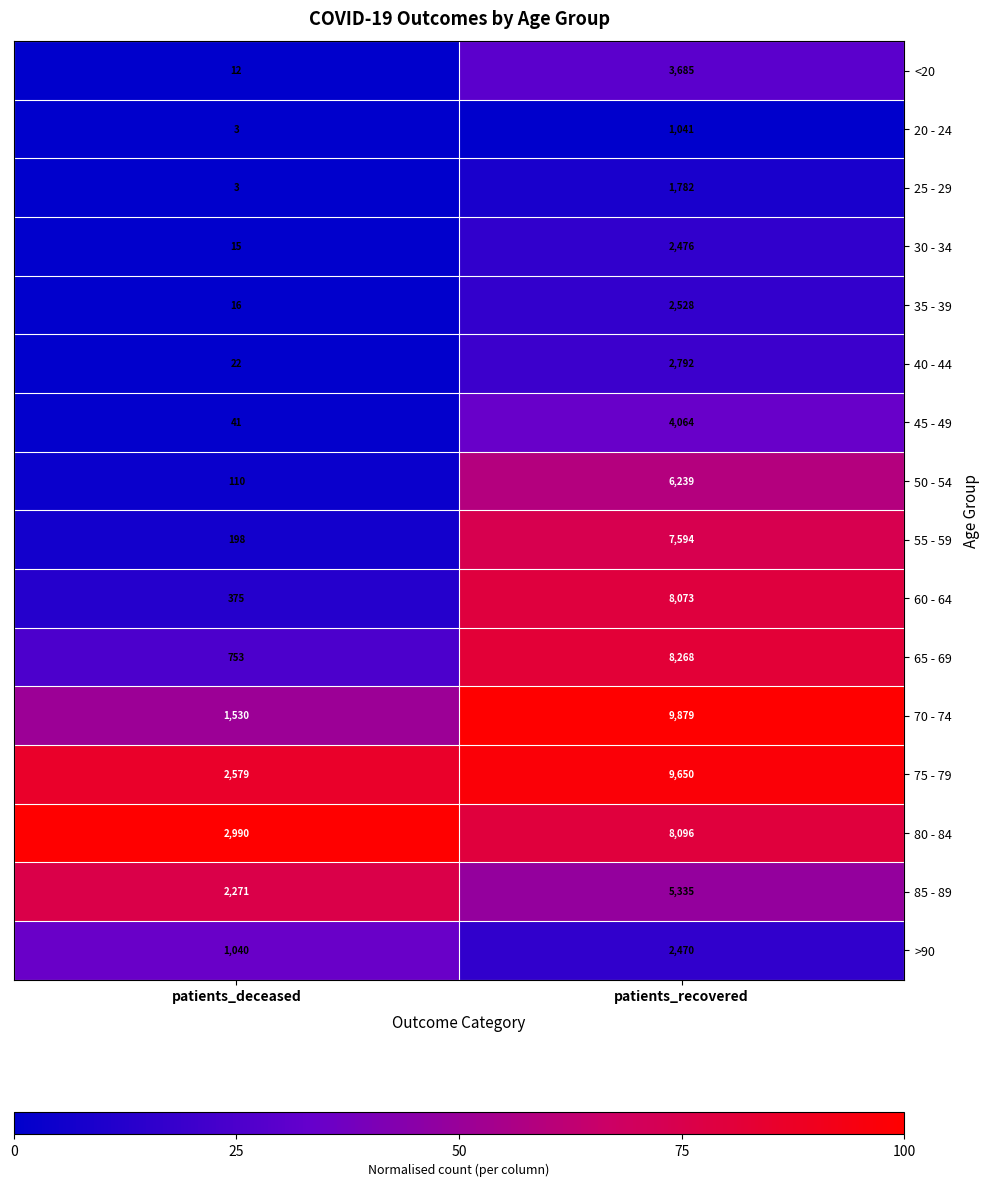

The 65 - 69 series shows 2256 at patients_recovered. True or false?

False